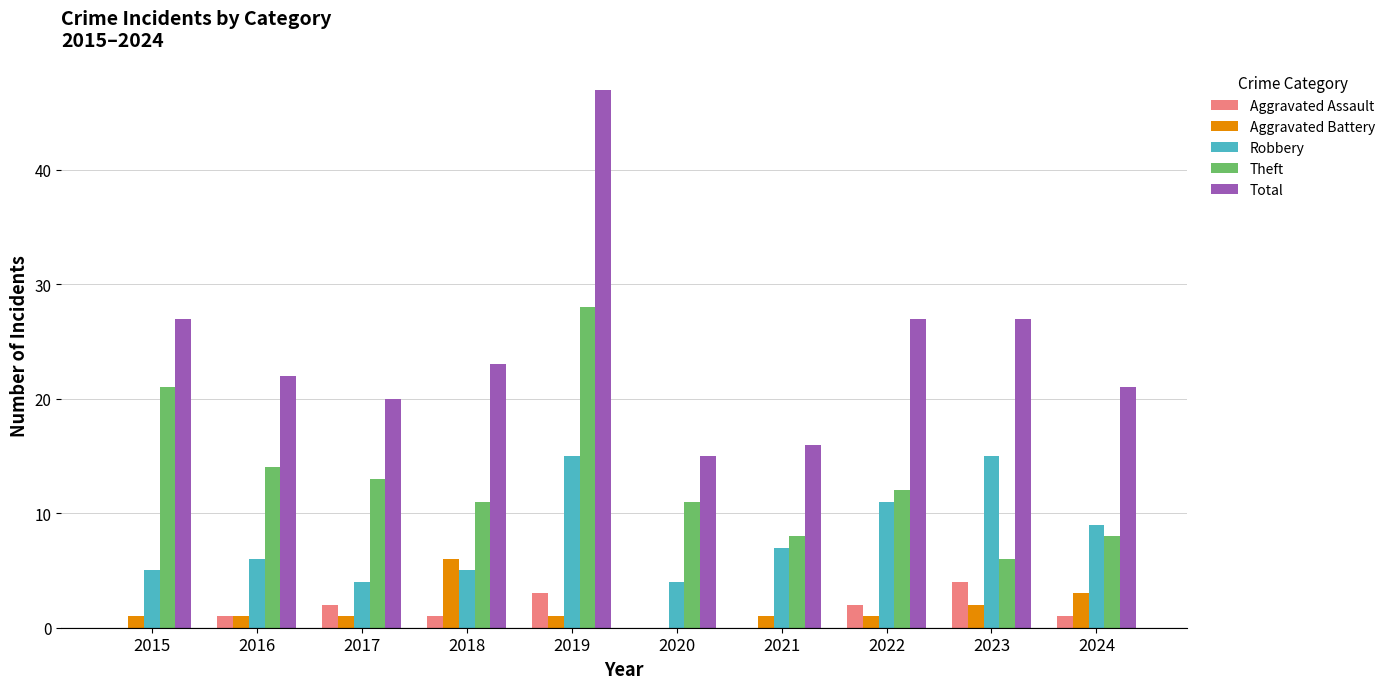

Which series changed the most between 2022 and 2024?

Total